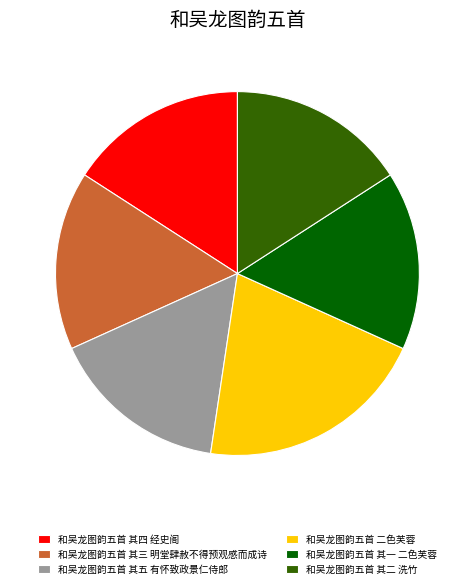

Which category has the biggest portion of the pie?

和吴龙图韵五首 二色芙蓉